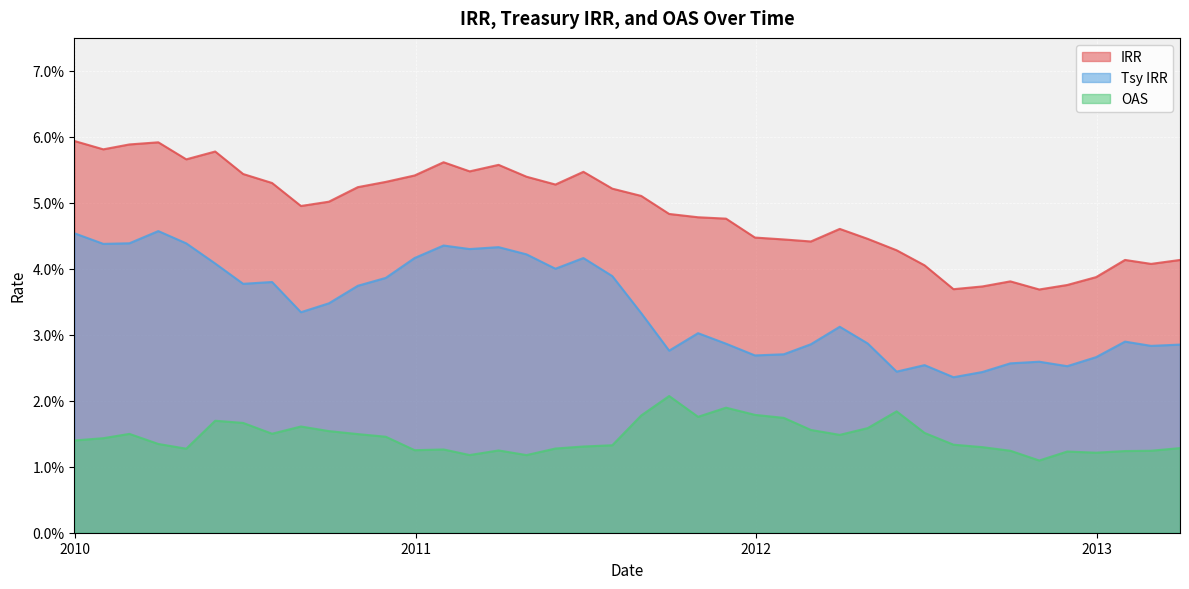

Between 2010-01-31 and 2012-03-31, which is larger?

2010-01-31